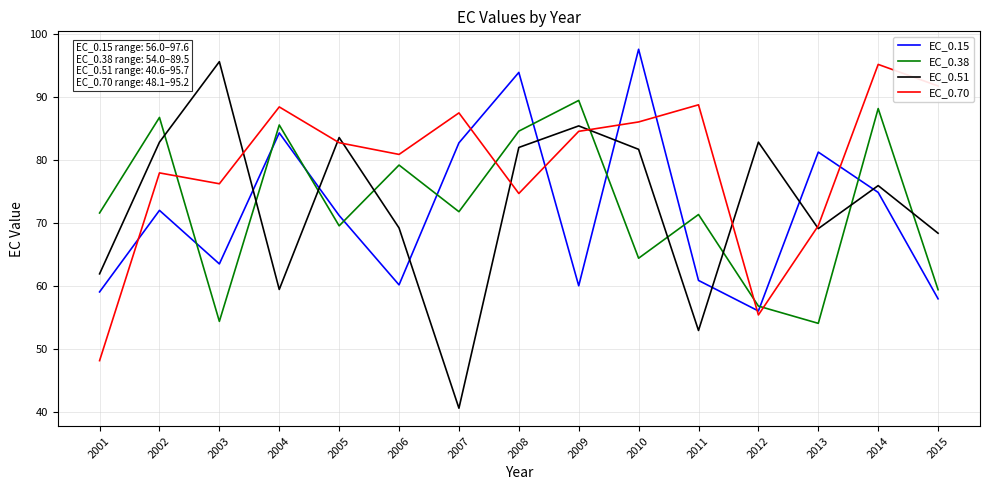

At which label does EC_0.70 reach its peak?

2014